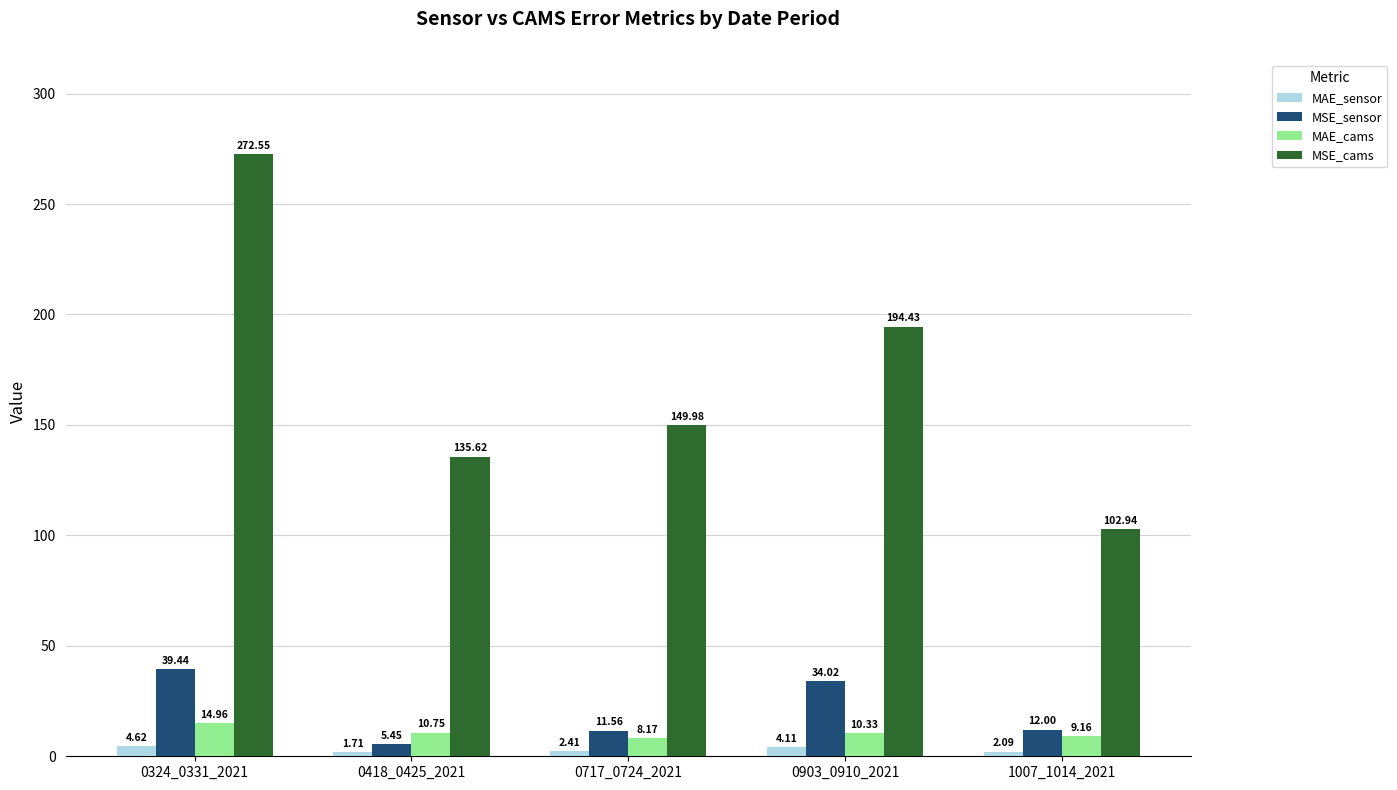

Count the number of data series in this chart.

4